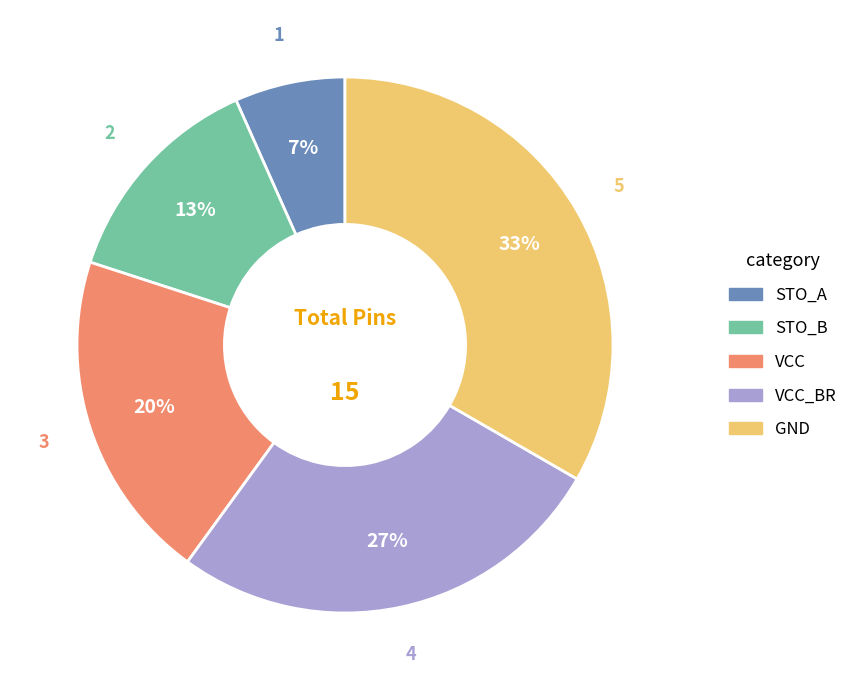

To the nearest percent, what is the average slice percentage?

20%